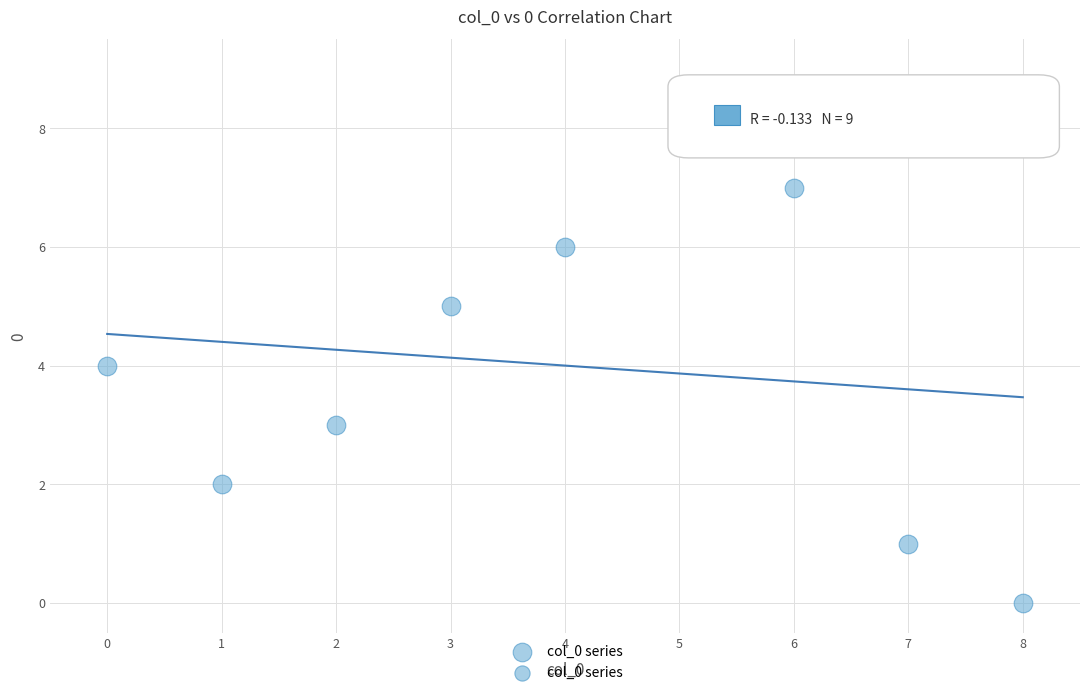

What is the average Y value?

4